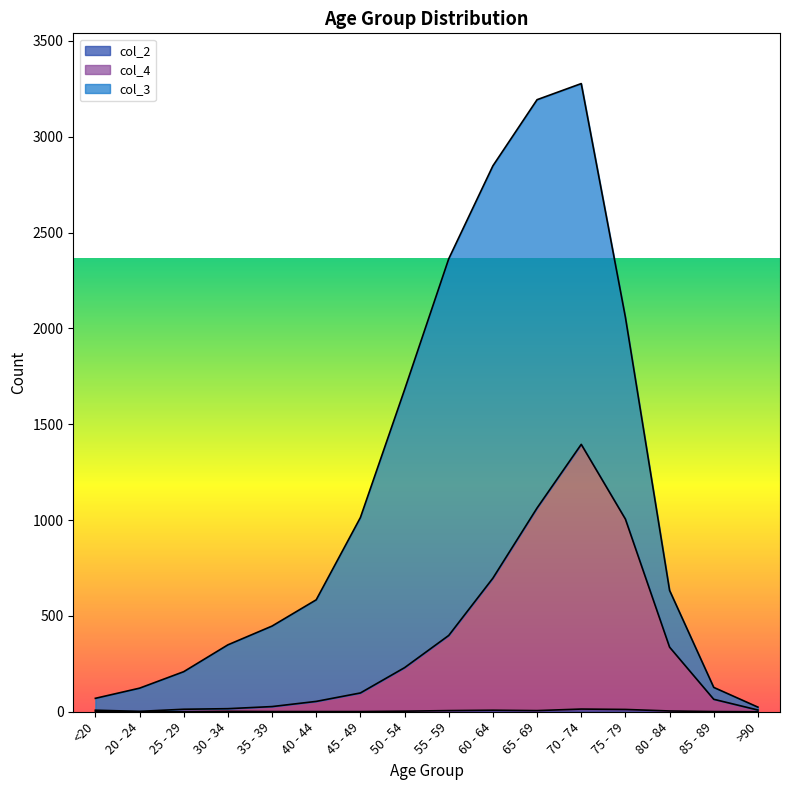

Is it true that col_4 equals 1395 at 70 - 74?

True